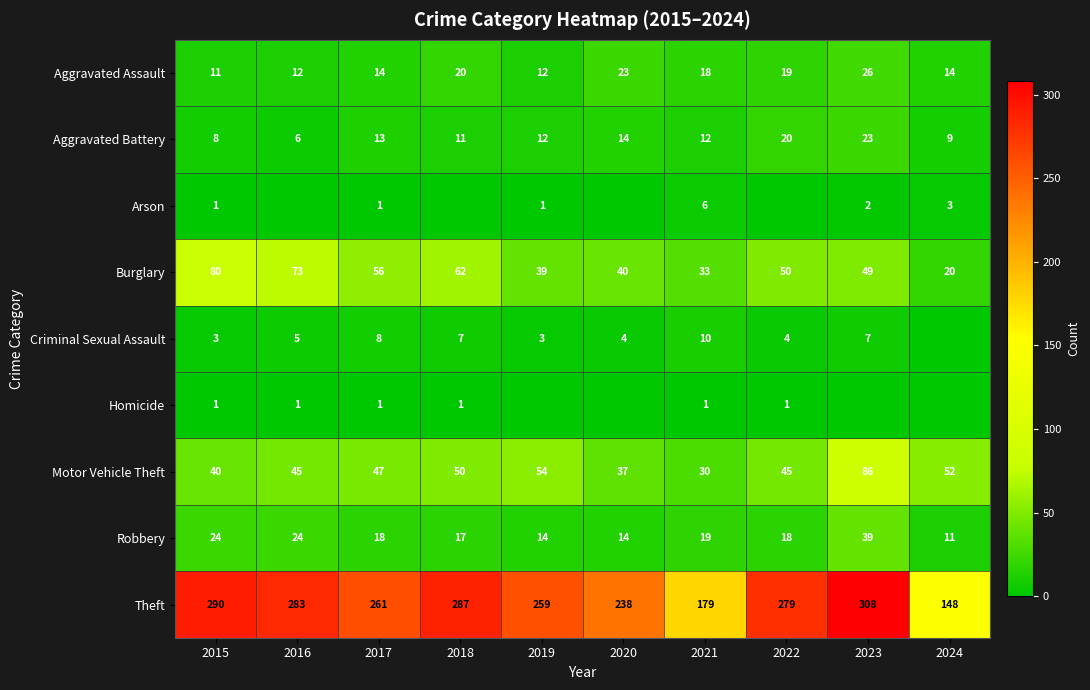

At which label does Aggravated Assault first exceed 18?

2018